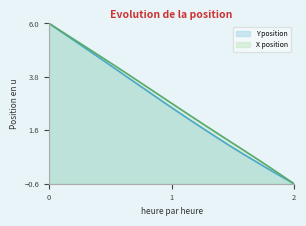

The value of Y position at 0 is 2.8. True or false?

False